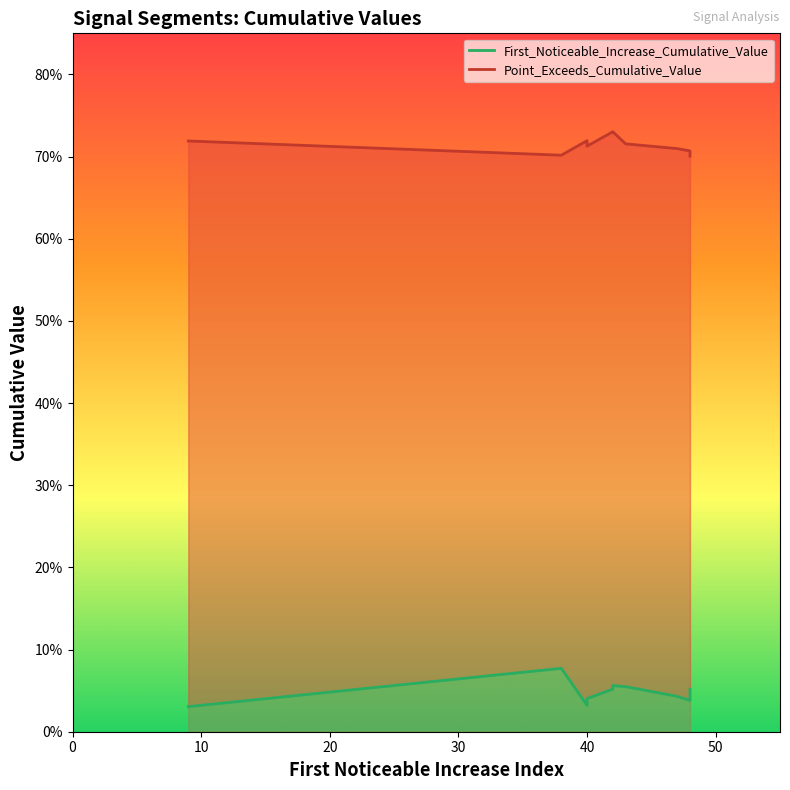

What is the difference between the highest and lowest values at 40?

0.7